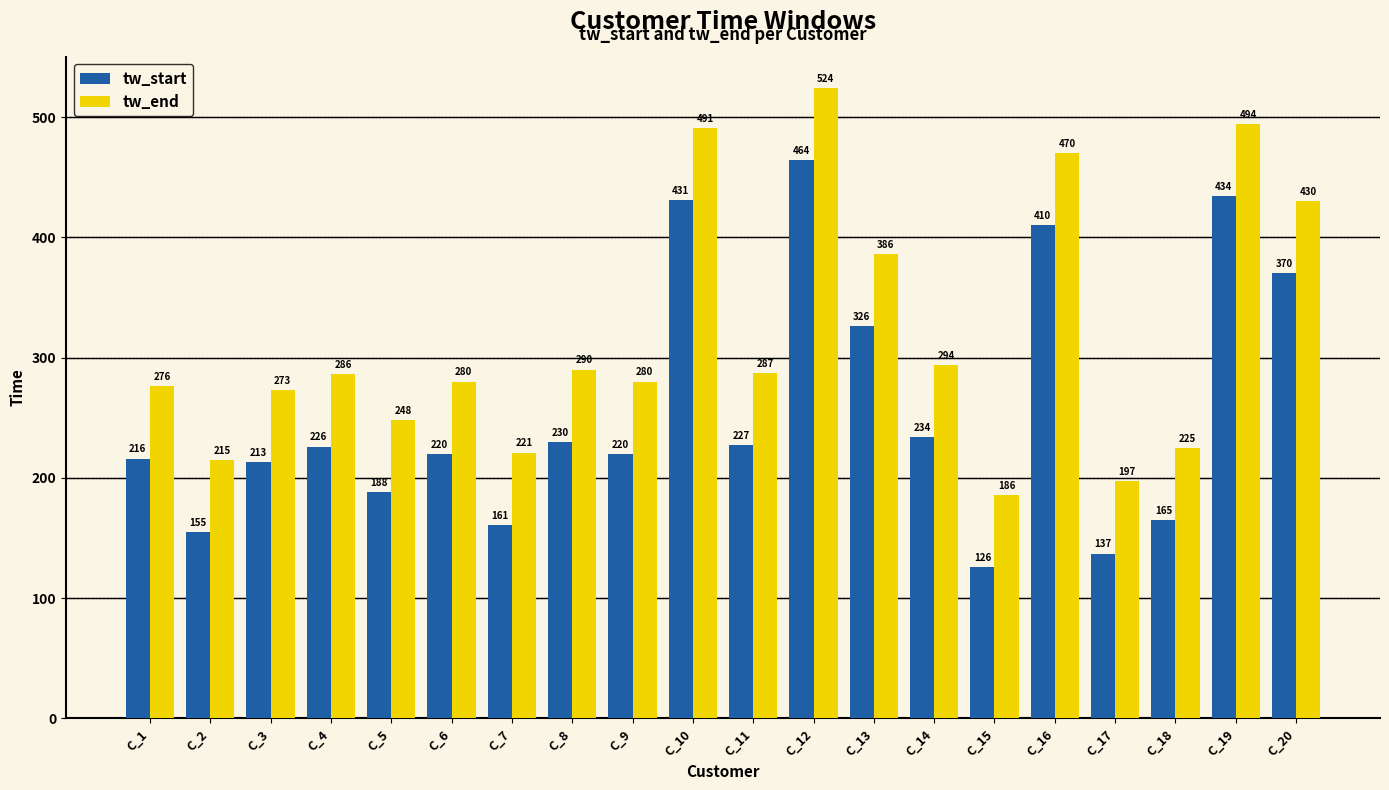

What is the value of the tw_end bar at the 15th from the left?

186